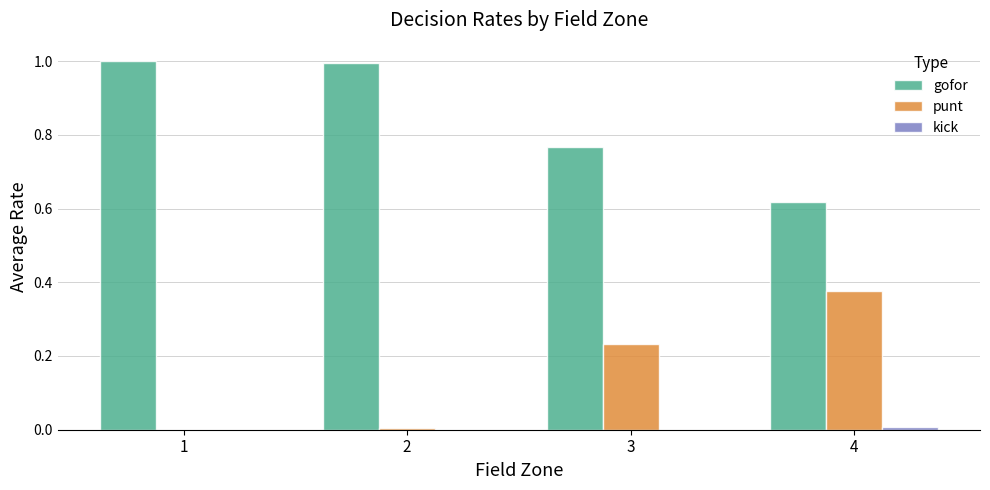

Which series has the largest total across all categories?

gofor